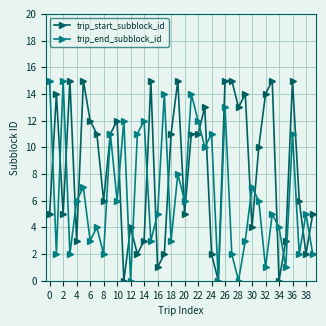

True or false: trip_end_subblock_id and trip_start_subblock_id intersect in this chart.

True